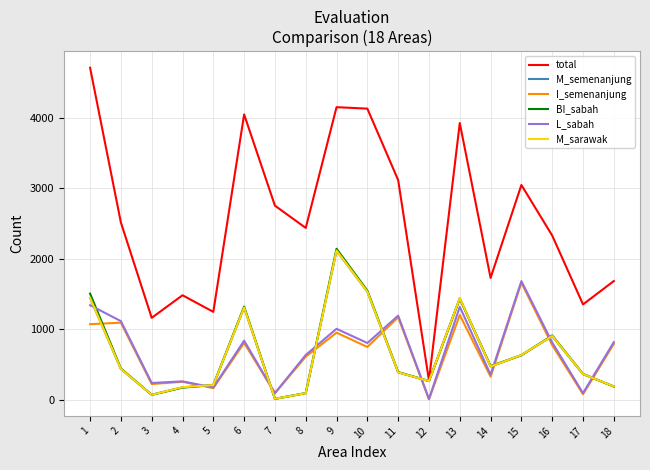

At which category is the sum across all series the highest?

9